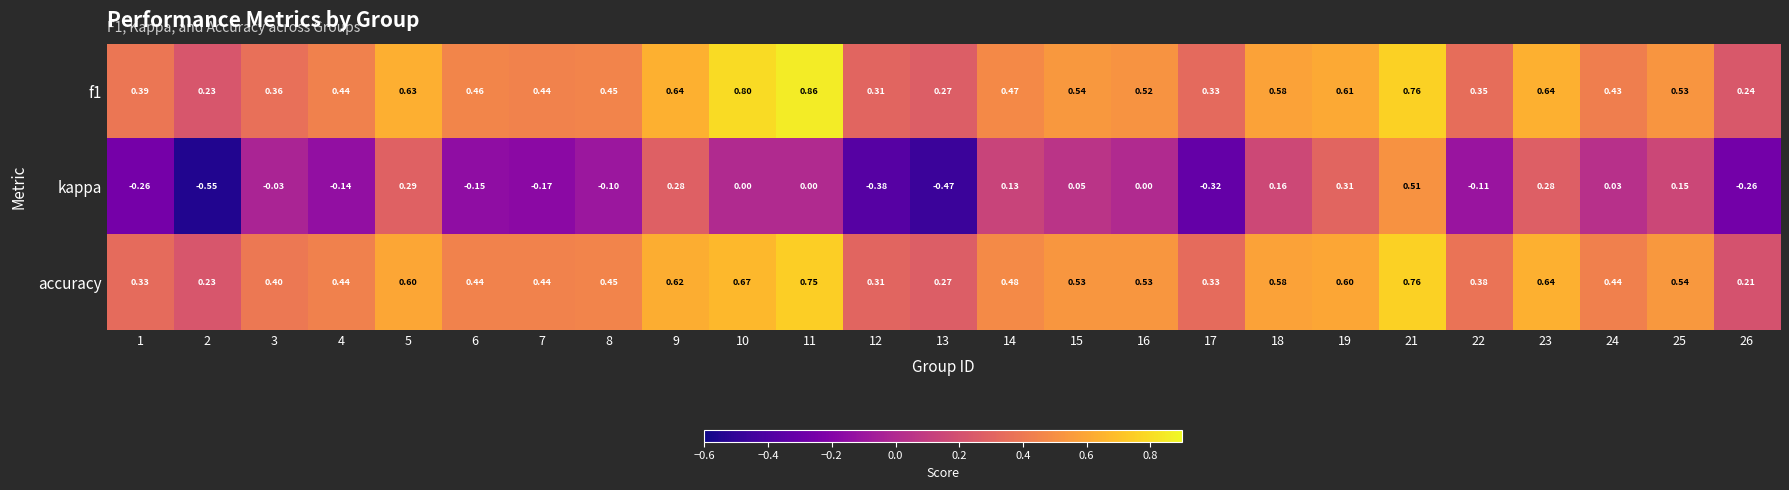

Between 1 and 19, which series saw the biggest shift?

kappa